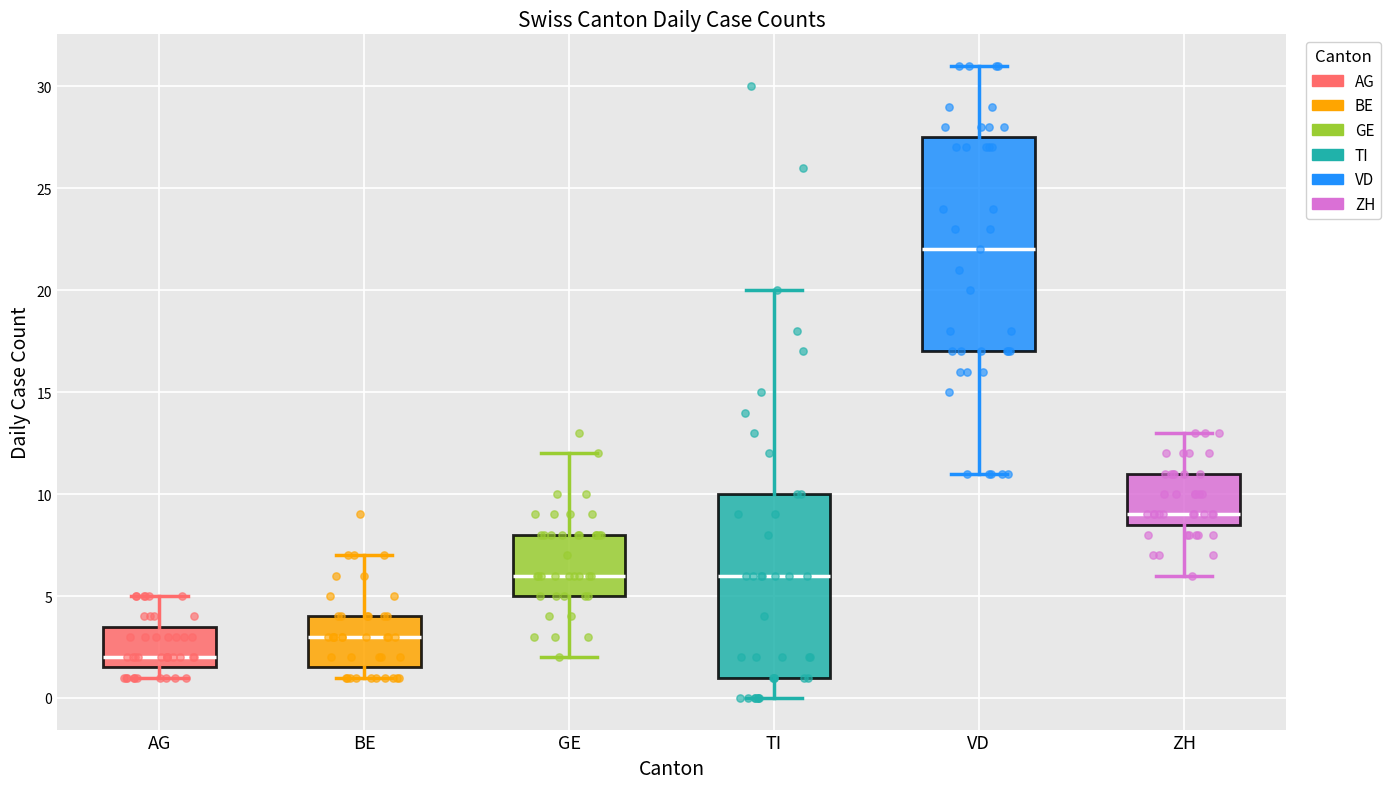

Reading left to right, read every box against the y-axis: the position of its median line, the range the box covers, and the ends of its whiskers. The values are not printed on the chart, so give them approximately, as read against the axis.

AG: median 2.0, box 1.5 to 3.5, whiskers 1.0 to 5.0
BE: median 3.0, box 1.5 to 4.0, whiskers 1.0 to 7.0
GE: median 6.0, box 5.0 to 8.0, whiskers 2.0 to 12.0
TI: median 6.0, box 1.0 to 10.0, whiskers 0.0 to 20.0
VD: median 22.0, box 17.0 to 27.5, whiskers 11.0 to 31.0
ZH: median 9.0, box 8.5 to 11.0, whiskers 6.0 to 13.0